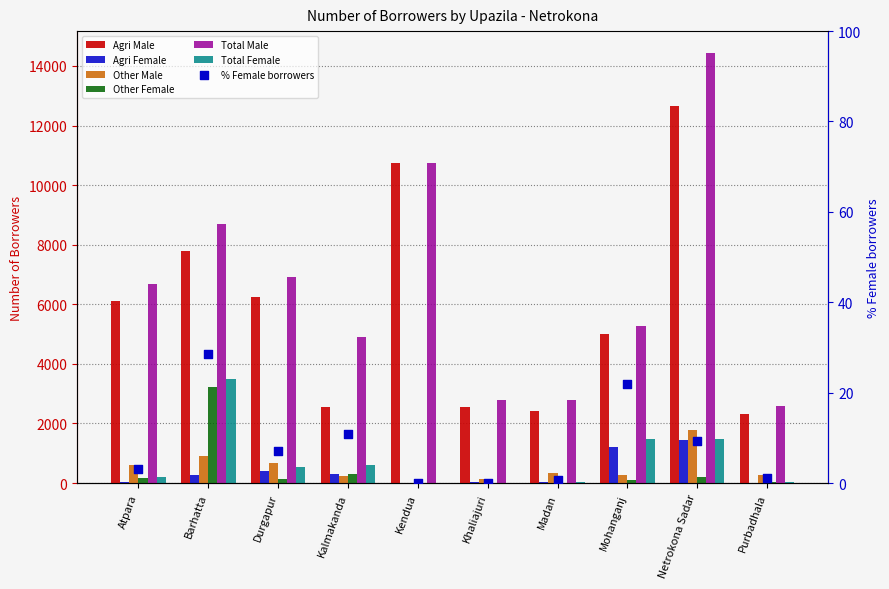

Which series reaches the maximum Y coordinate?

Total Male